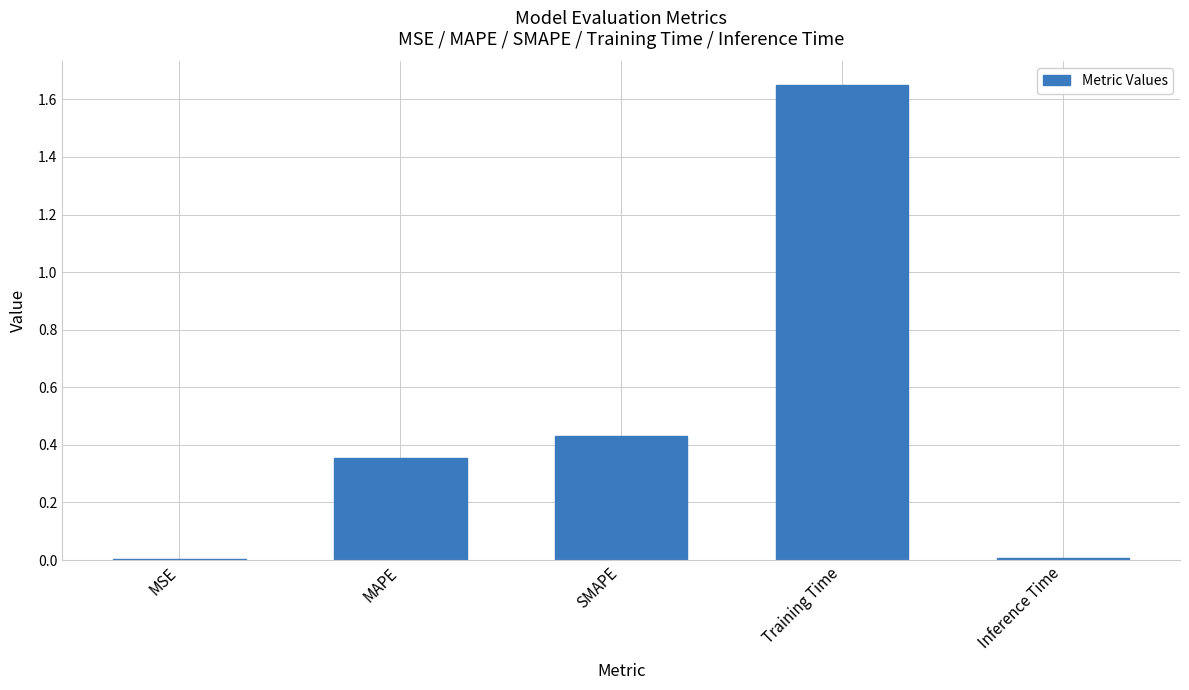

The value at MSE is 0.0. True or false?

True